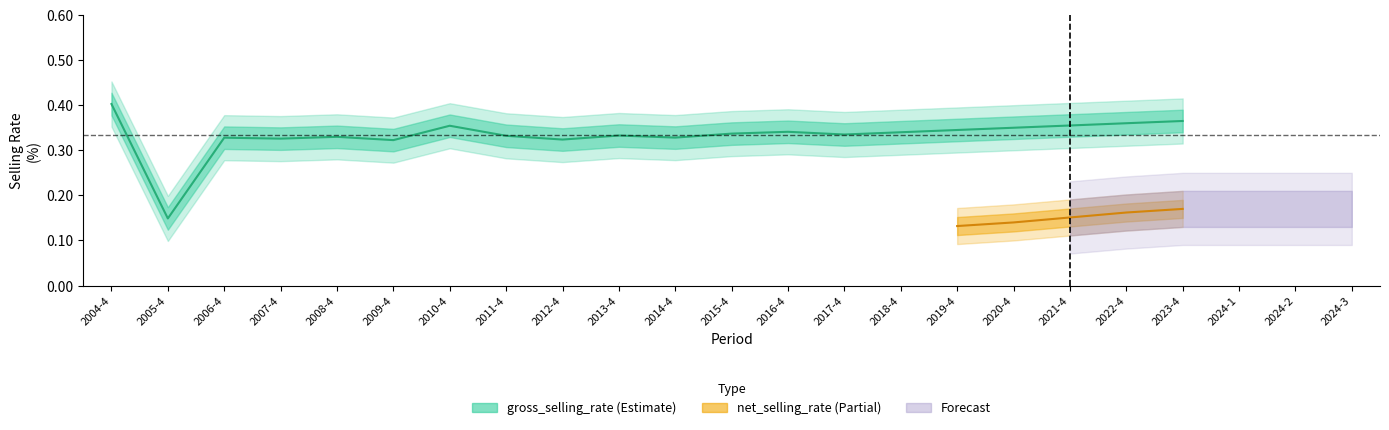

Reading left to right, extract all data points from this chart.

0.4	0.1	0.3	0.3	0.3	0.3	0.4	0.3	0.3	0.3	0.3	0.3	0.3	0.3	0.3	0.3	0.3	0.4	0.4	0.4